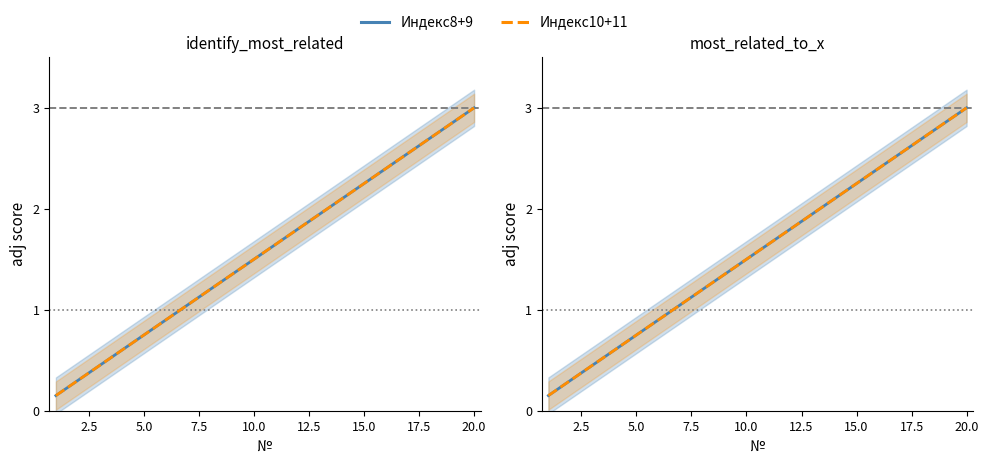

What are all the series names shown in the legend?

Индекс8+9 (A), Индекс10+11 (B)